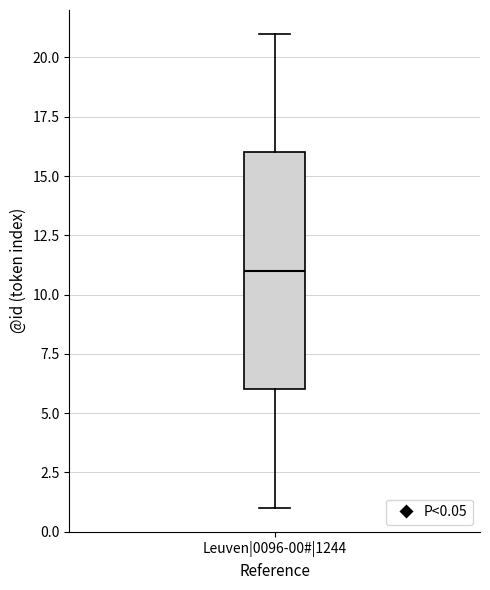

Read this box plot against the y-axis: the position of the median line, the range covered by the box, and the ends of both whiskers. The values are not printed on the chart, so give them approximately, as read against the axis.

median 11, box 6 to 16, whiskers 1 to 21